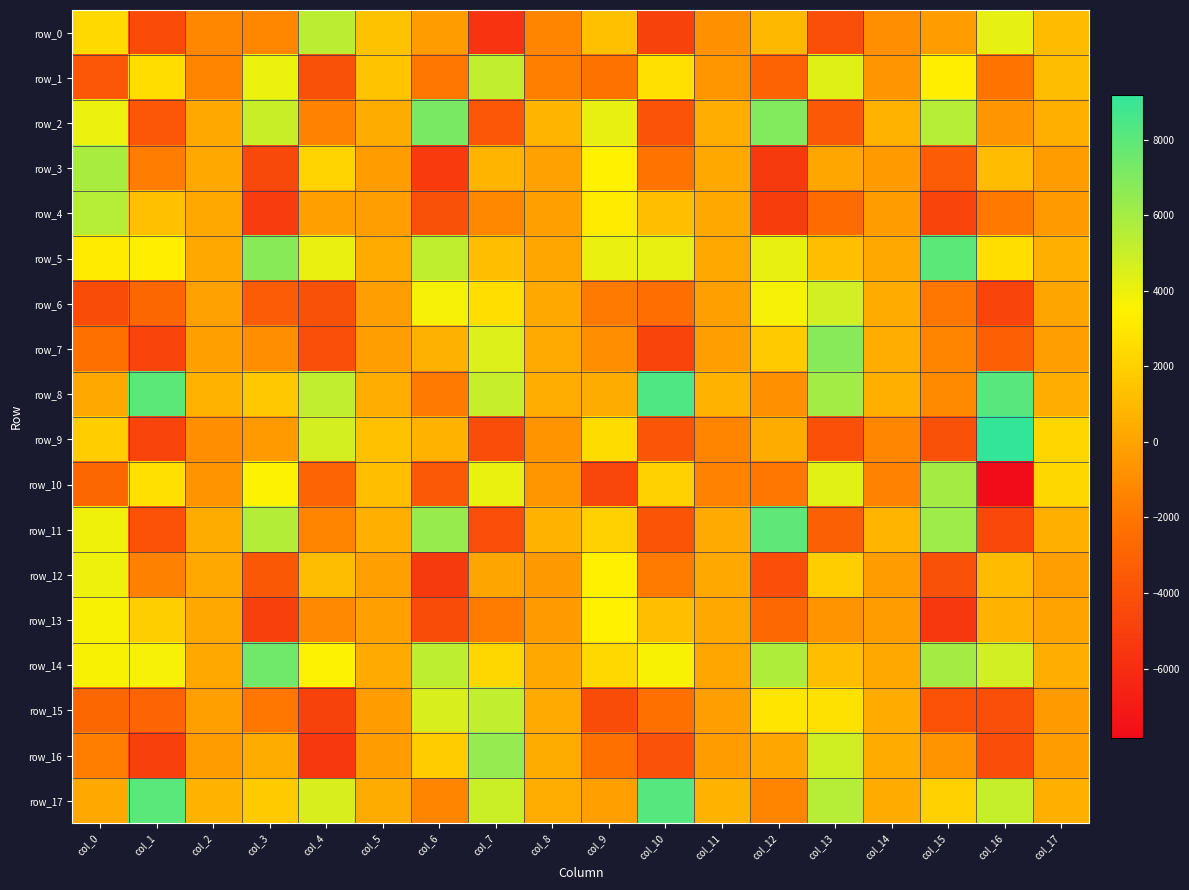

At which label does row_13 first exceed -155?

col_0